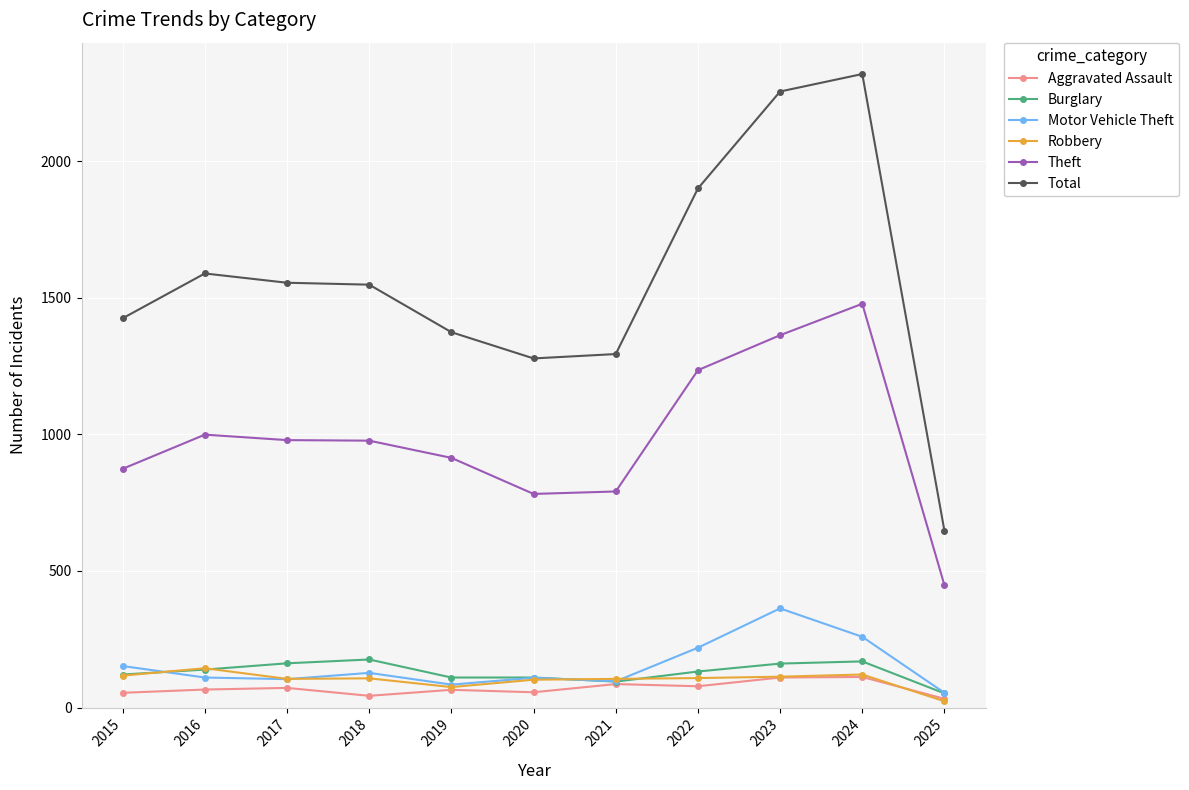

At how many categories does at least one series exceed 1186?

10